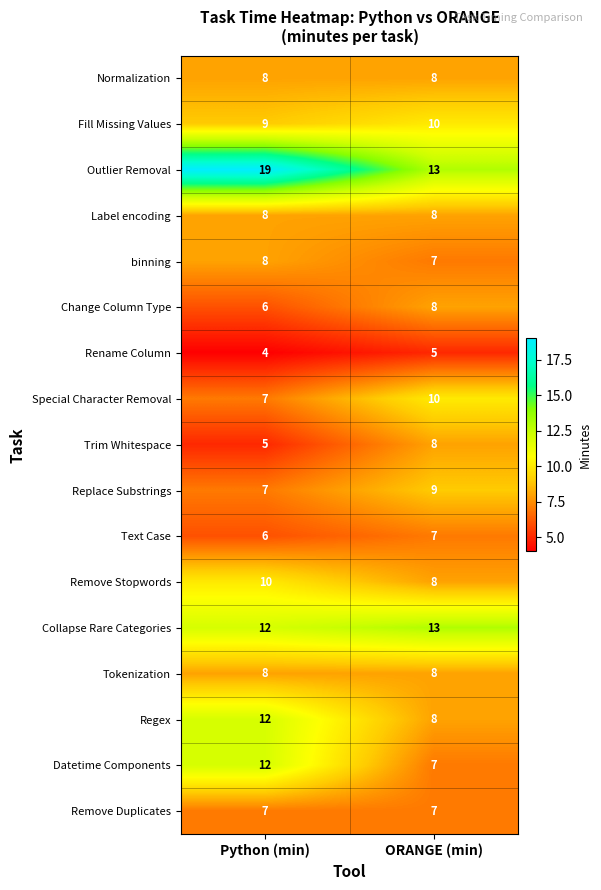

What value does the Special Character Removal series have at ORANGE (min)?

10